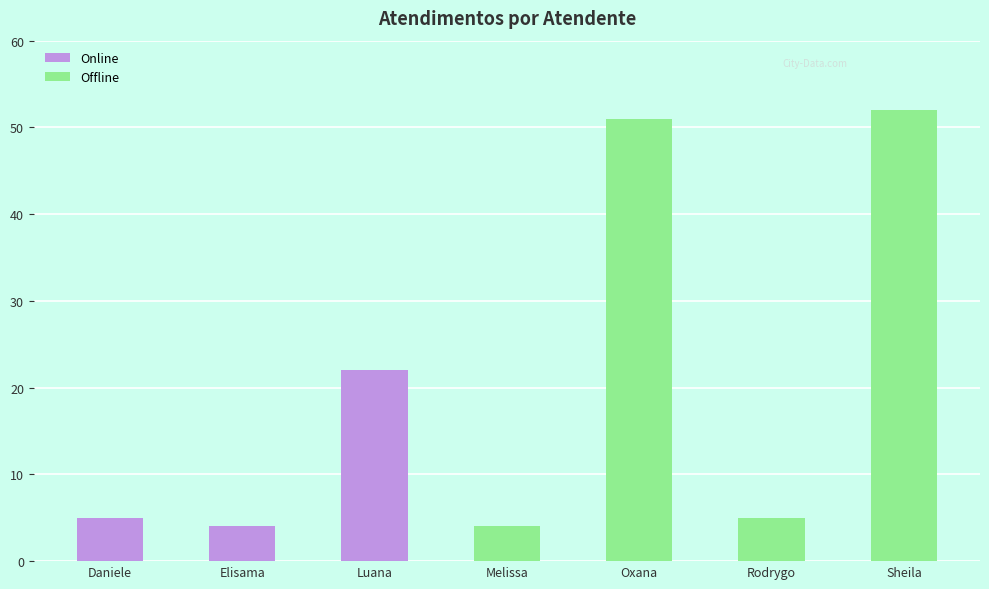

List the labels in order of value, smallest first.

Elisama, Melissa, Daniele, Rodrygo, Luana, Oxana, Sheila